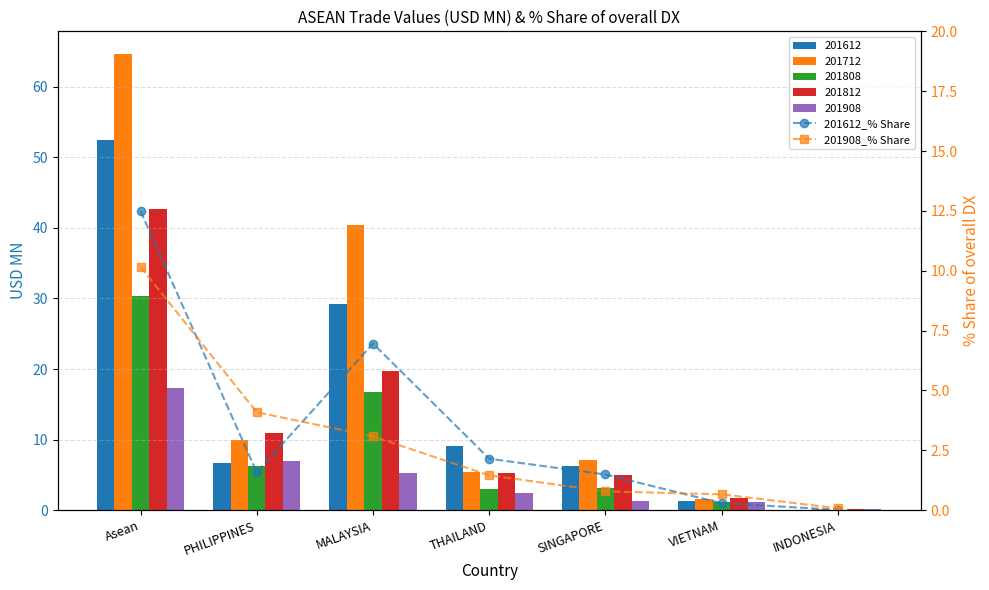

What is the label of the 7th bar from the left?

INDONESIA